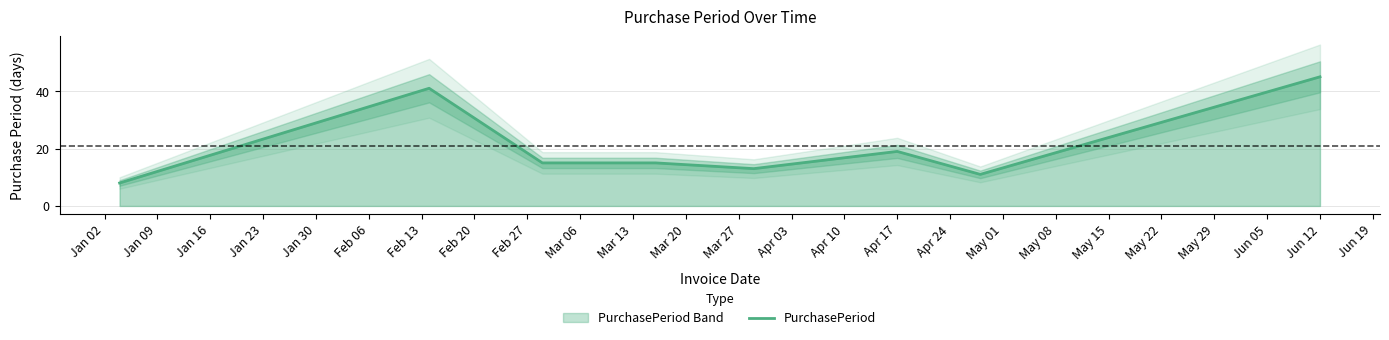

At which label does PurchasePeriod reach its peak?

Jun 12